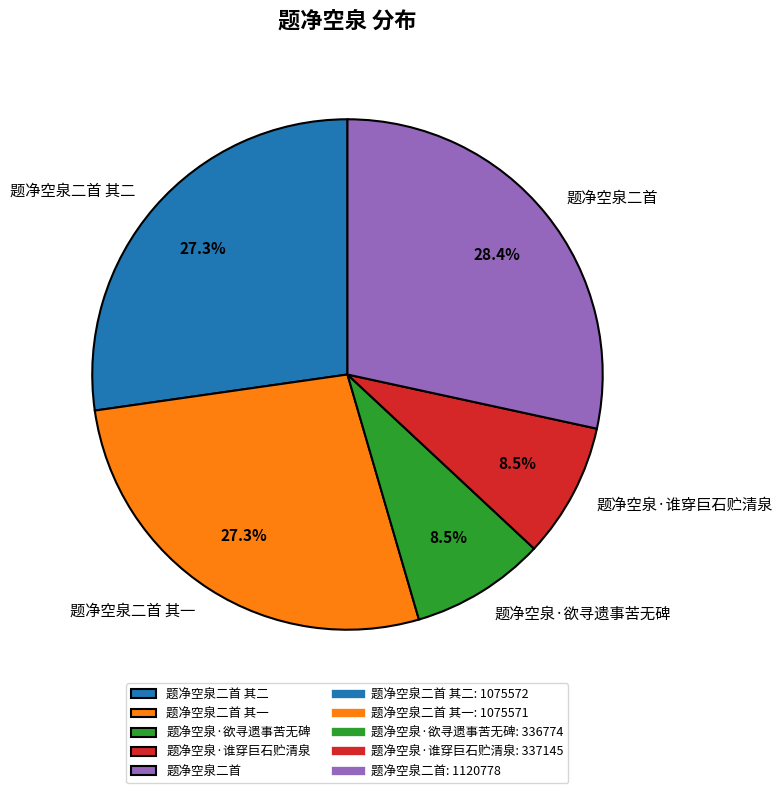

Is 题净空泉二首 其一 the majority of the pie?

No